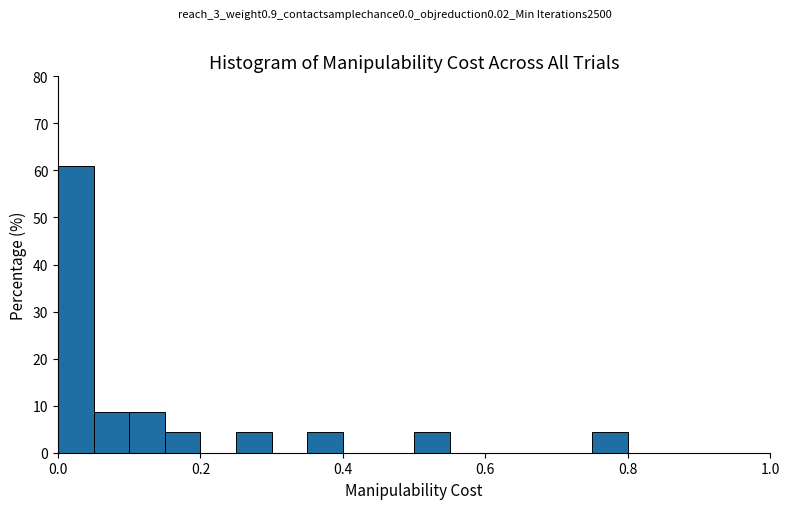

Around what value on the x-axis is the tallest bar? Give the approximate position of its centre, as read against the axis.

0.02